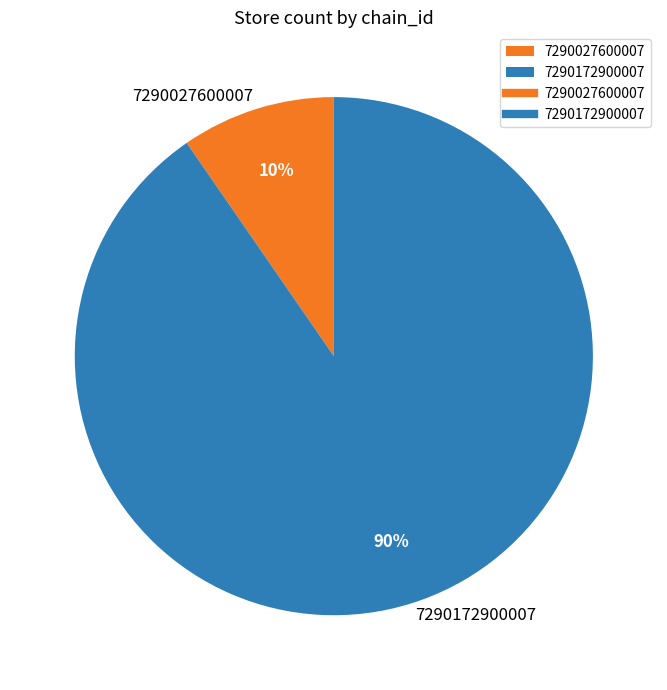

The 7290172900007 slice represents 90% of the pie. True or false?

True